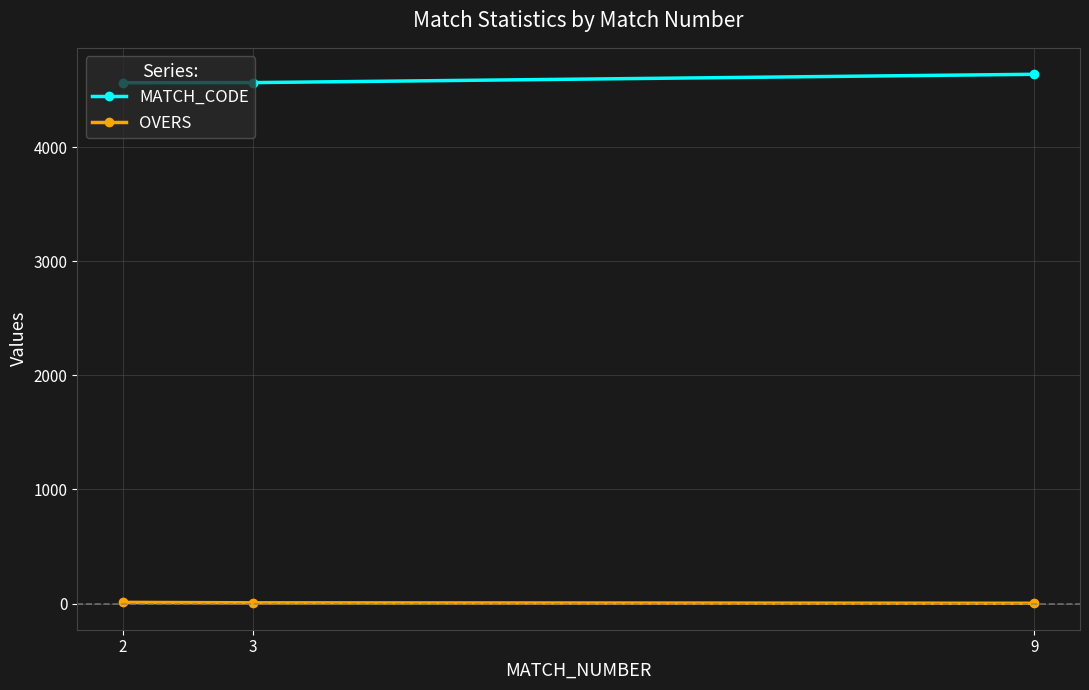

True or false: OVERS has a value of 6 at 3.

True